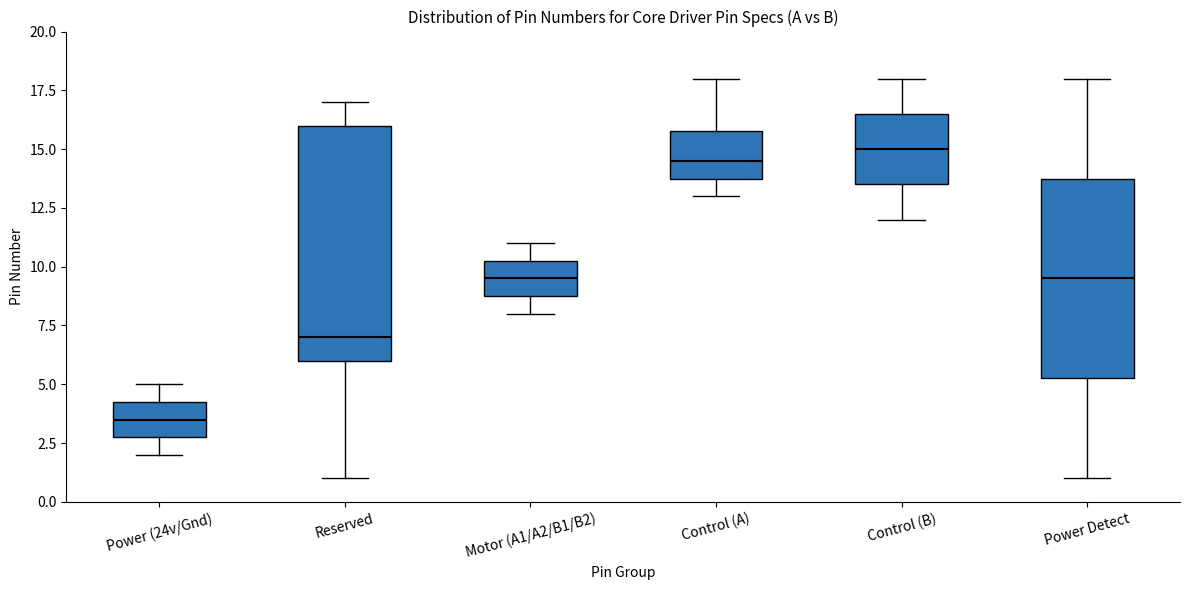

Comparing the boxes themselves (not the whiskers), which one is the tallest?

Reserved